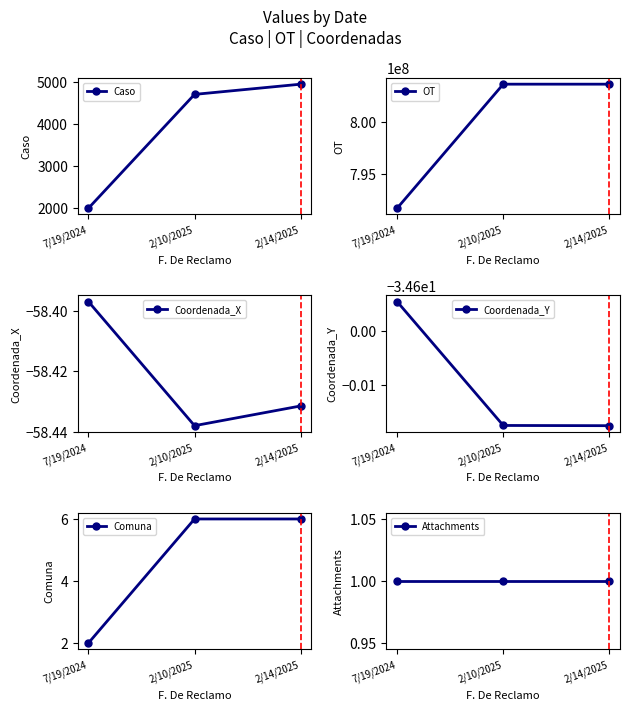

At how many categories does at least one series exceed 300516388?

3